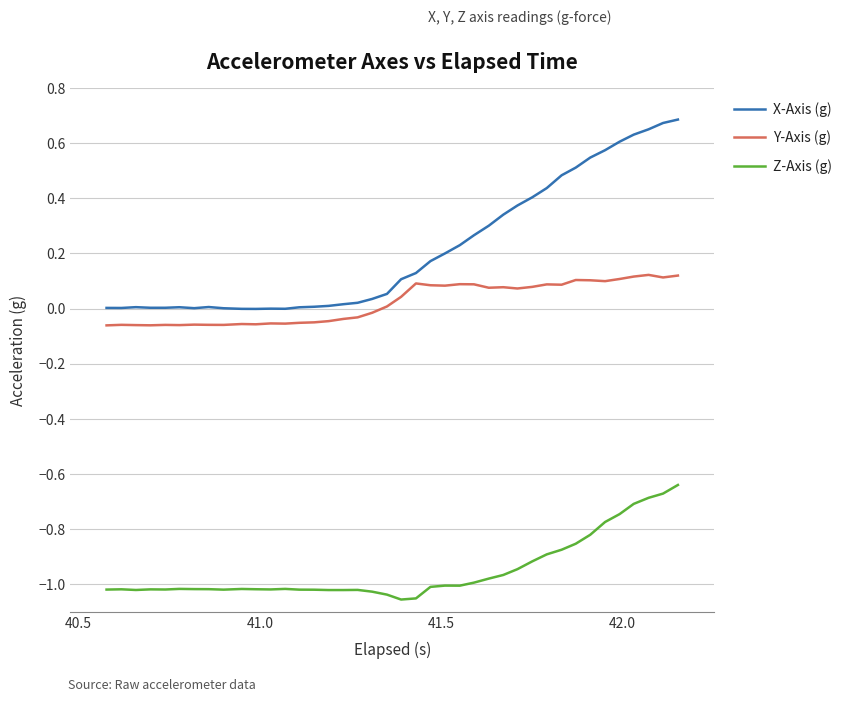

True or false: Y-Axis (g) and X-Axis (g) intersect in this chart.

False